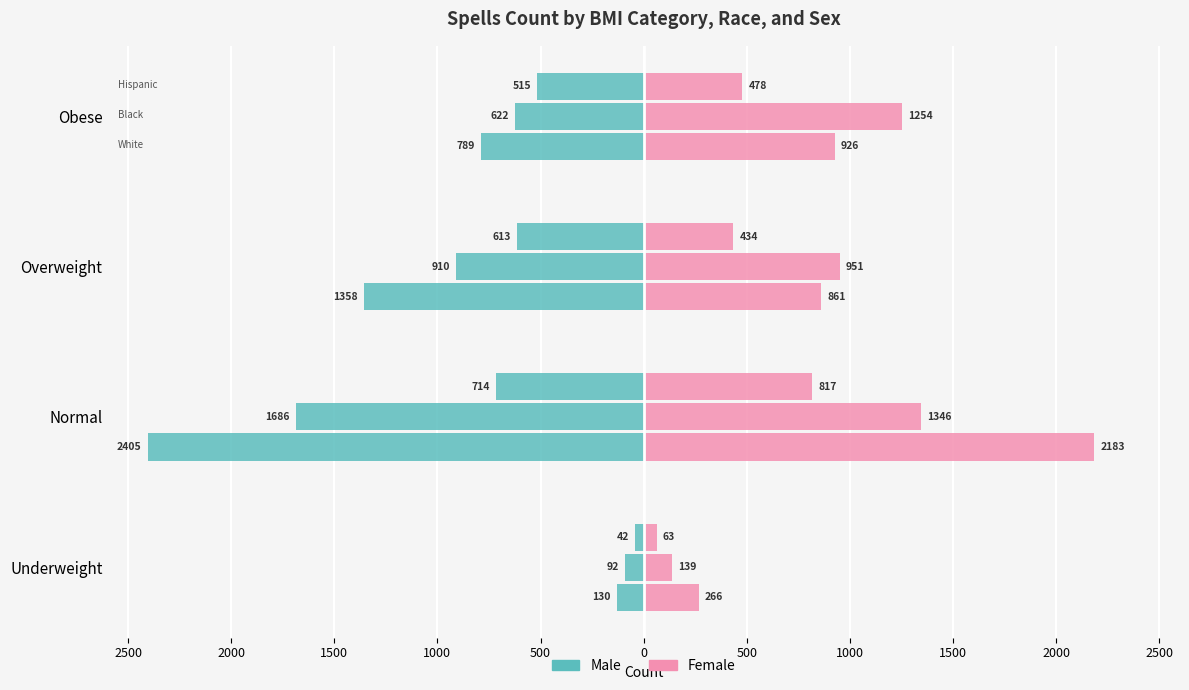

How many groups of bars are there?

4